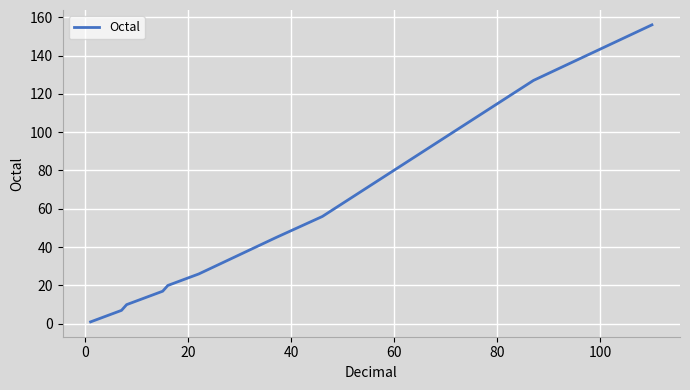

What is the greatest value displayed?

156